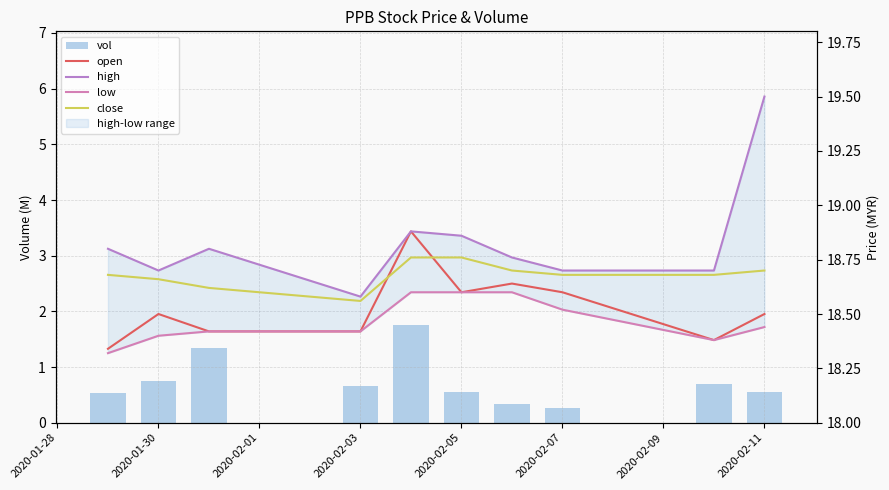

Reading left to right, extract all data points from this chart.

vol: 0.5	0.7	1.3	0.7	1.8	0.6	0.3	0.3	0.7	0.5
open: 18.3	18.5	18.4	18.4	18.9	18.6	18.6	18.6	18.4	18.5
high: 18.8	18.7	18.8	18.6	18.9	18.9	18.8	18.7	18.7	19.5
low: 18.3	18.4	18.4	18.4	18.6	18.6	18.6	18.5	18.4	18.4
close: 18.7	18.7	18.6	18.6	18.8	18.8	18.7	18.7	18.7	18.7